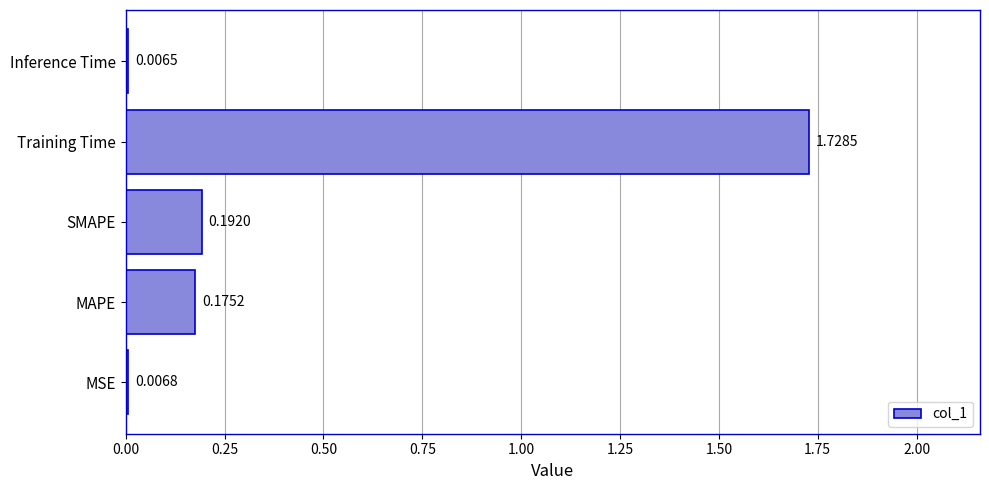

What is the sum of all values?

2.1